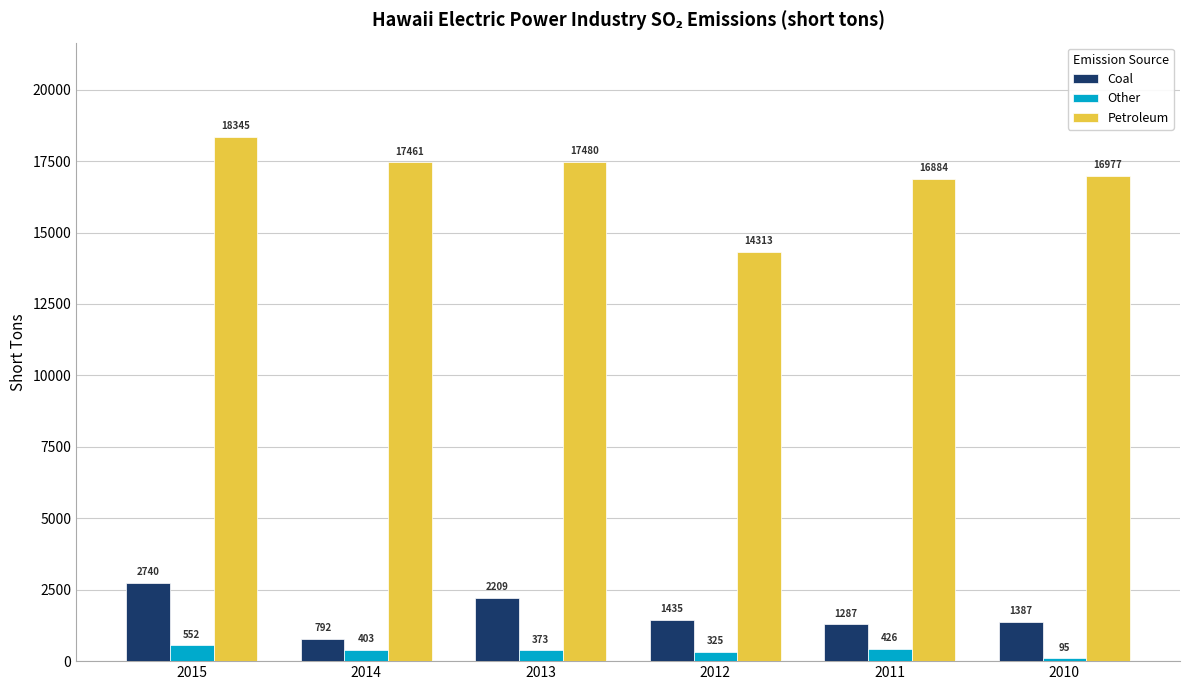

What is the difference between the Other values at 2013 and 2014?

30